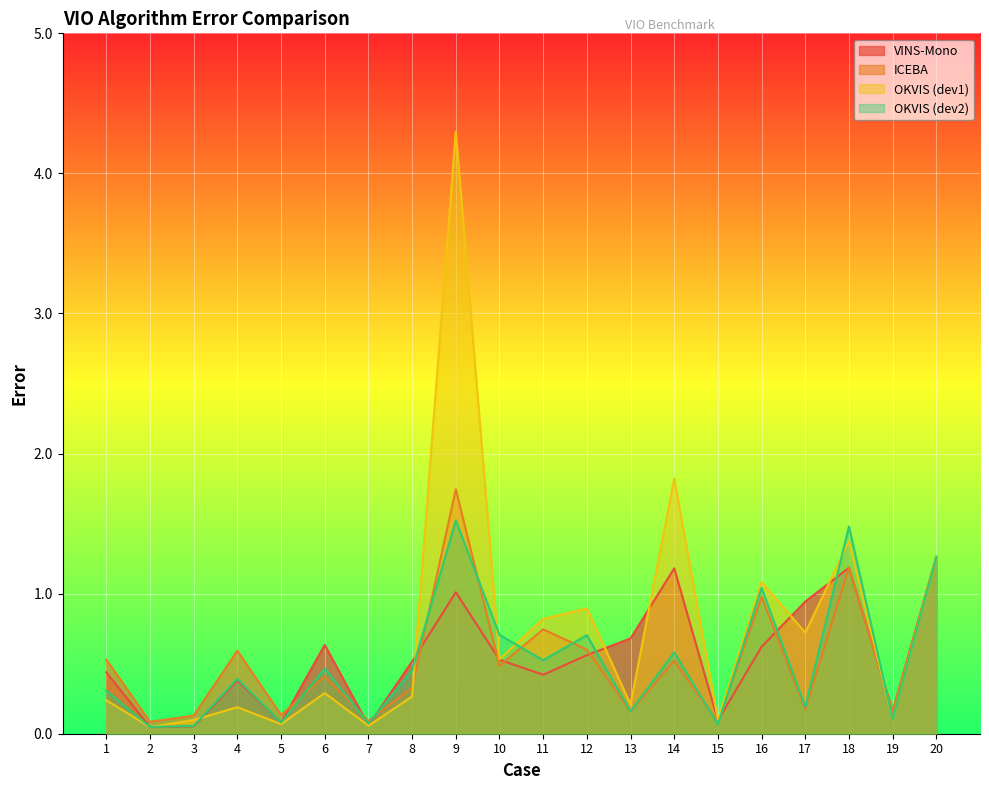

At which category does OKVIS (dev2) reach its first local valley?

2